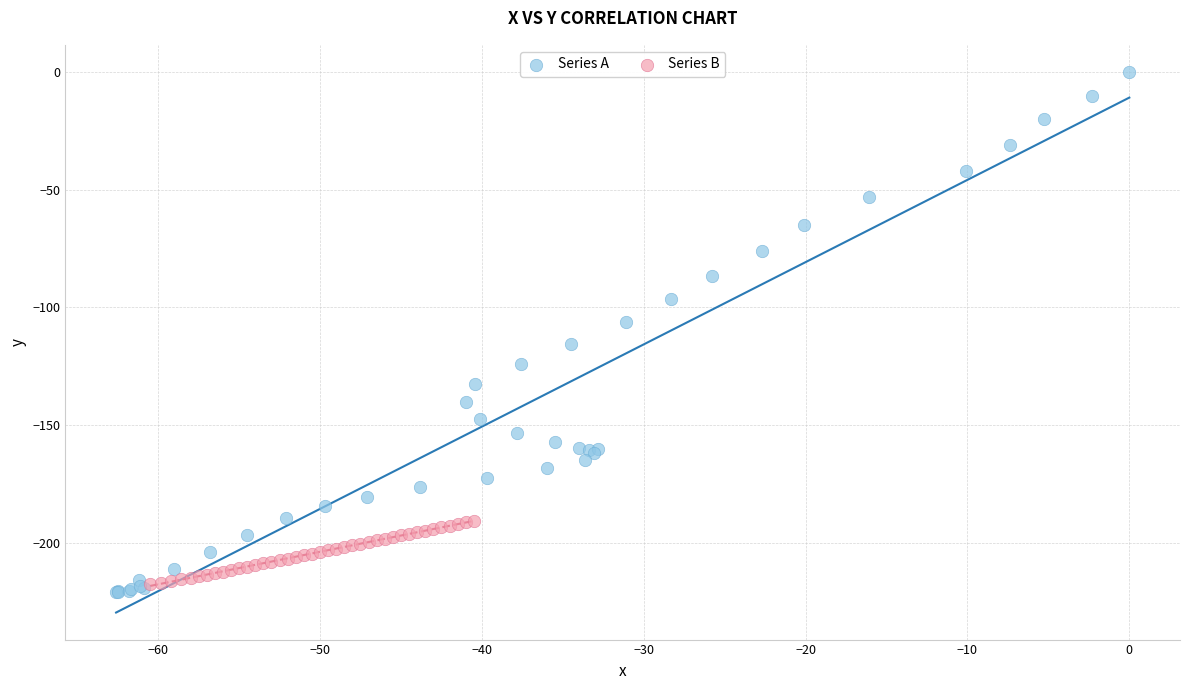

Which series contains the lowest Y value?

Series A